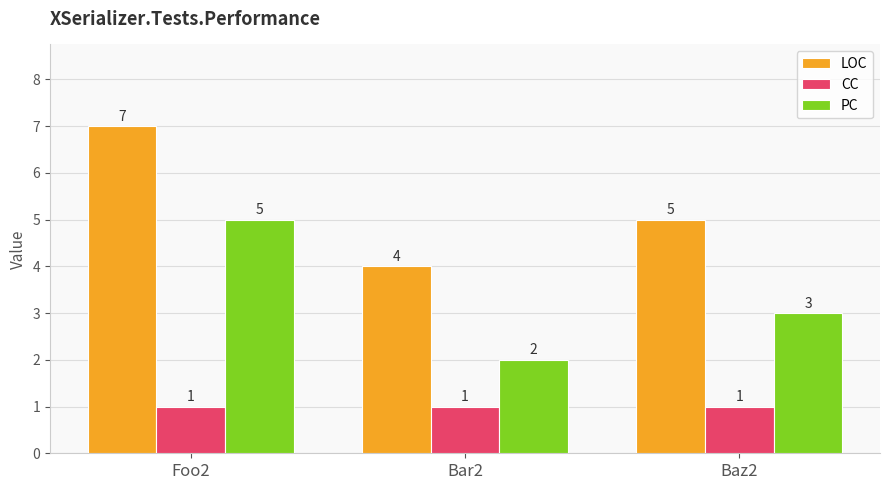

Reading left to right, transcribe all the data shown in this chart.

LOC: 7	4	5
CC: 1	1	1
PC: 5	2	3